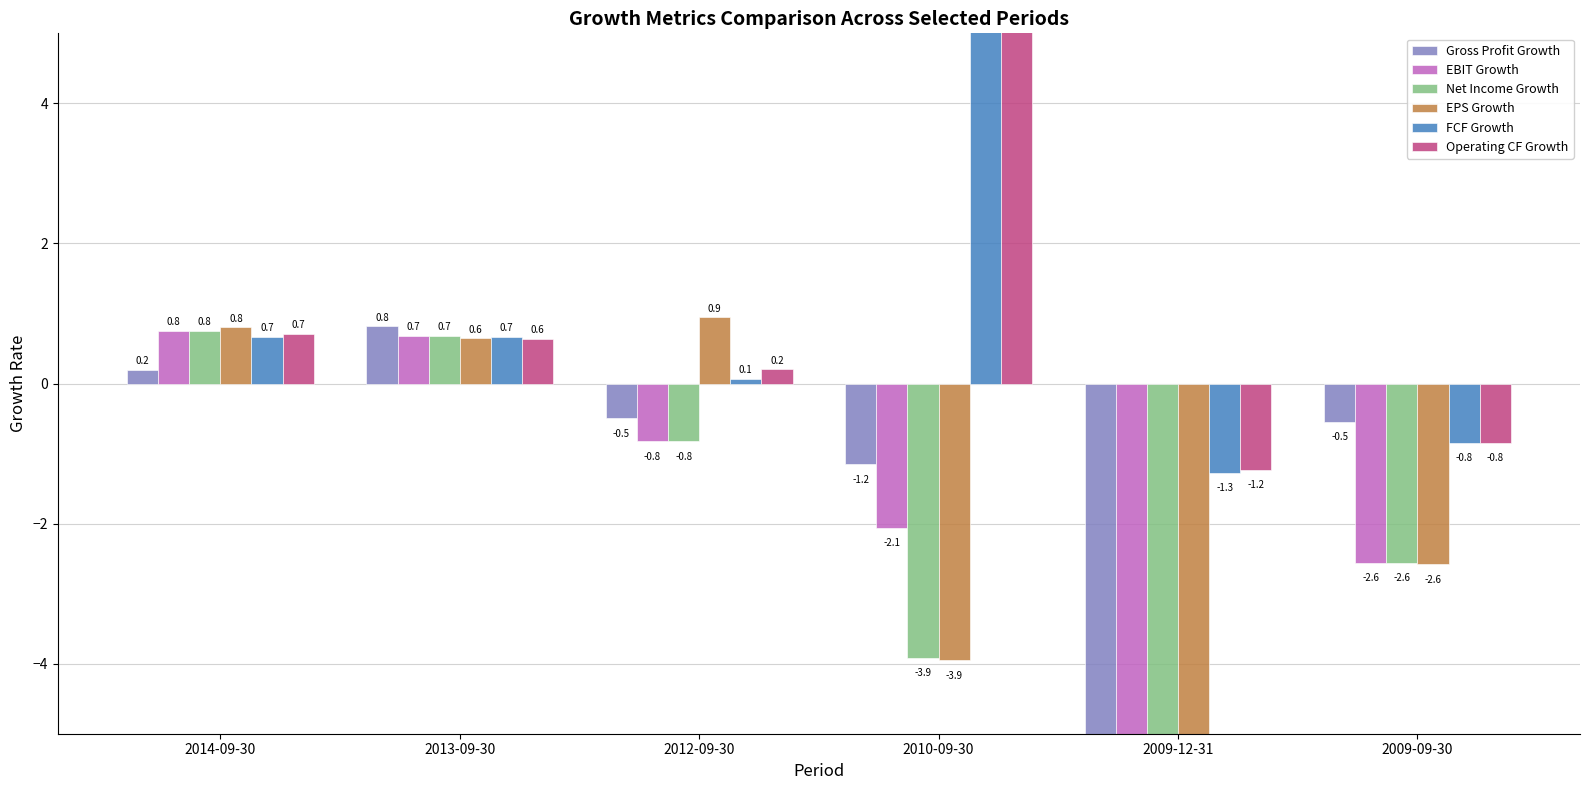

True or false: Operating CF Growth has a value of 0.7 at 2014-09-30.

True